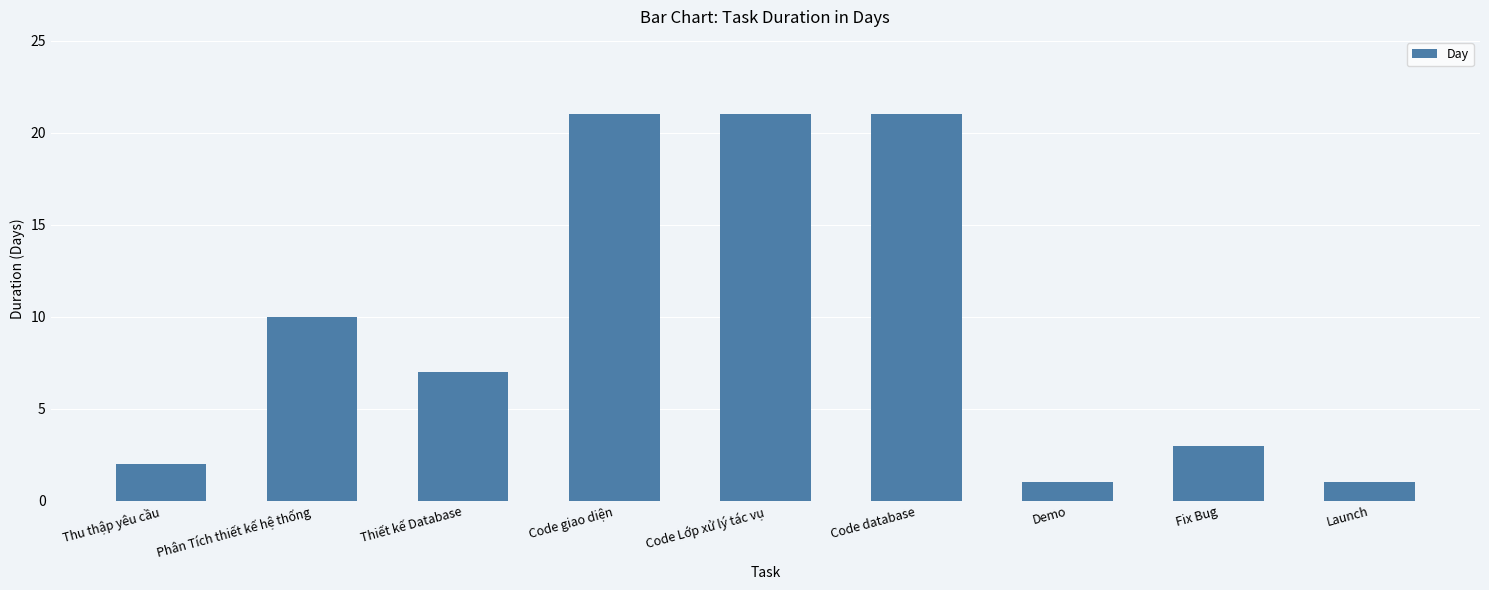

Count the number of categories in the chart.

9